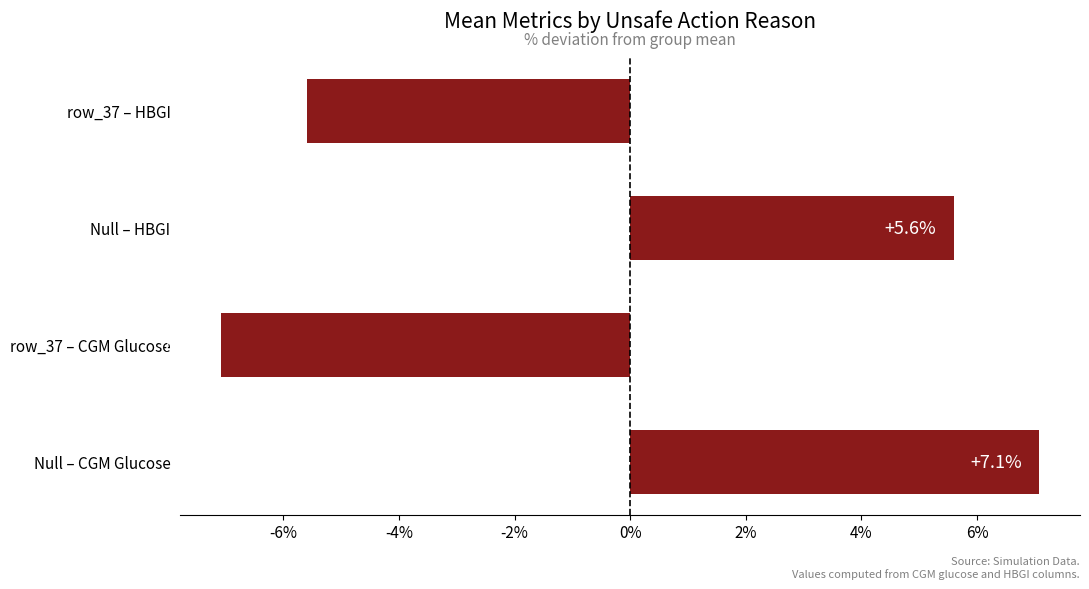

Rank the categories by value from highest to lowest.

Null – CGM Glucose, Null – HBGI, row_37 – HBGI, row_37 – CGM Glucose